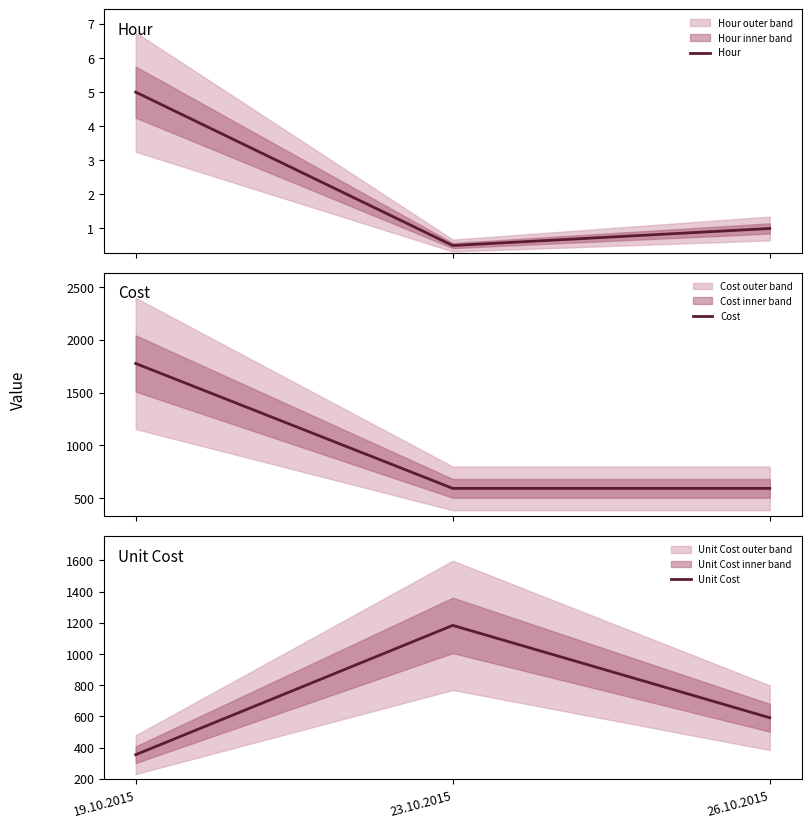

What is the total value across all series at 26.10.2015?

1184.7